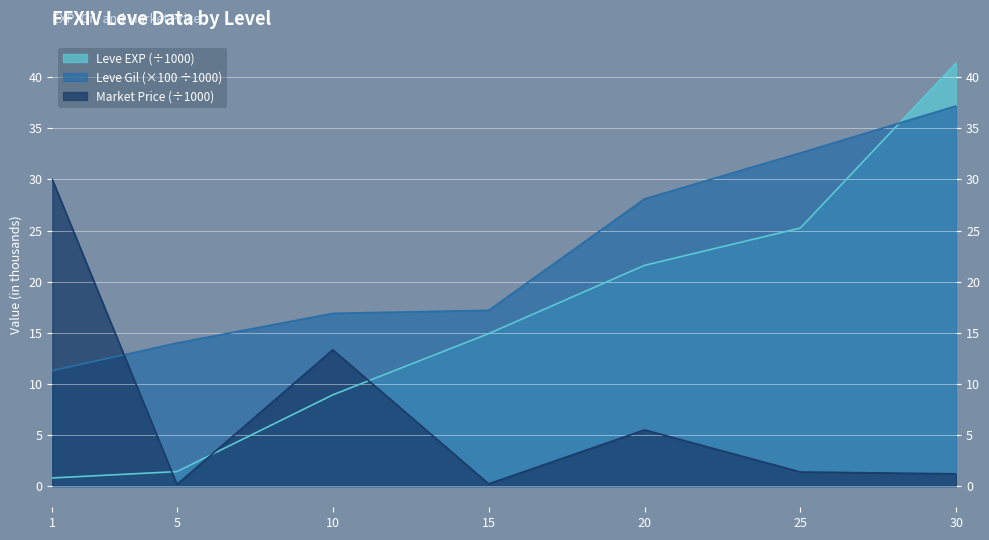

True or false: Leve Gil has more than 1 points higher than both neighbors.

False